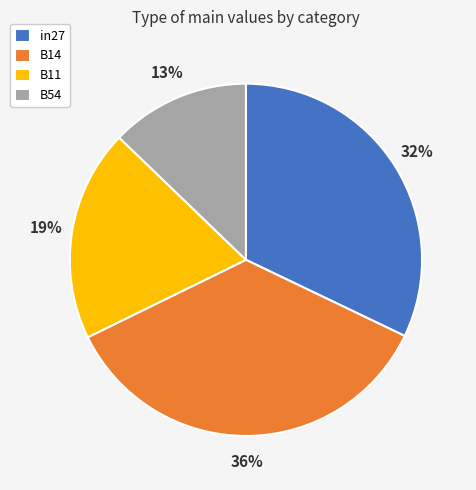

The B54 slice represents 13% of the pie. True or false?

True